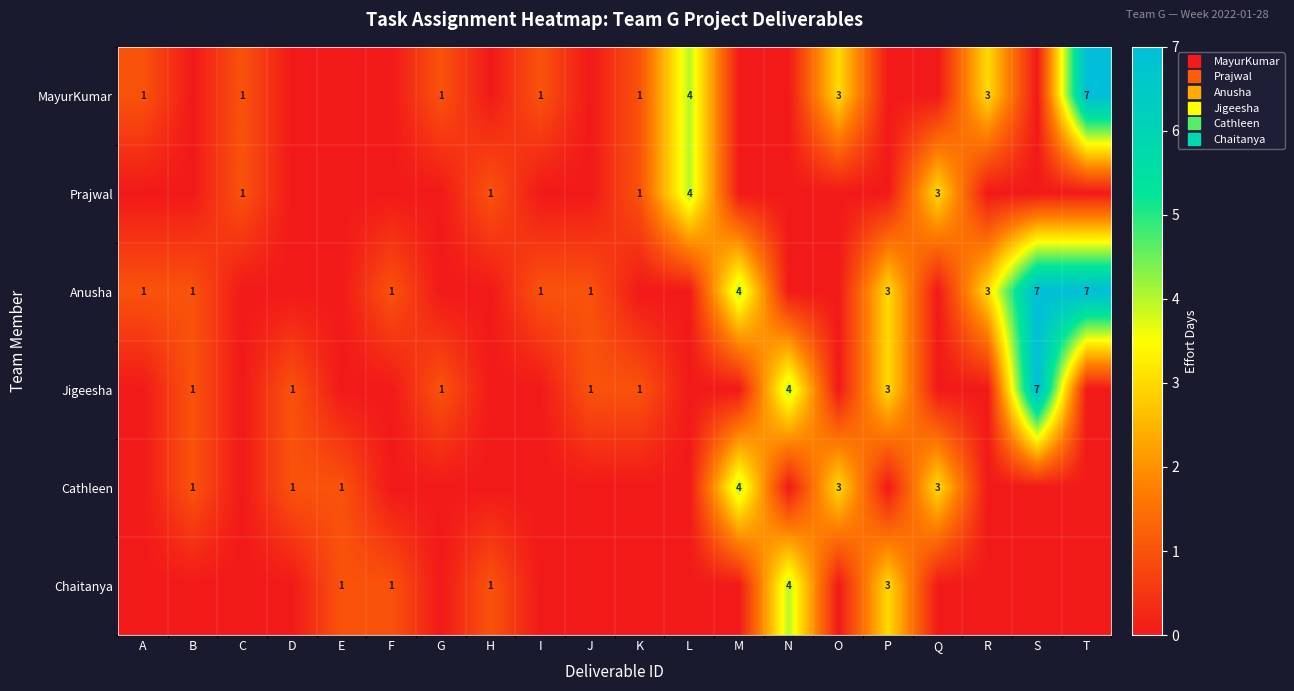

Which series has the largest total across all categories?

Anusha